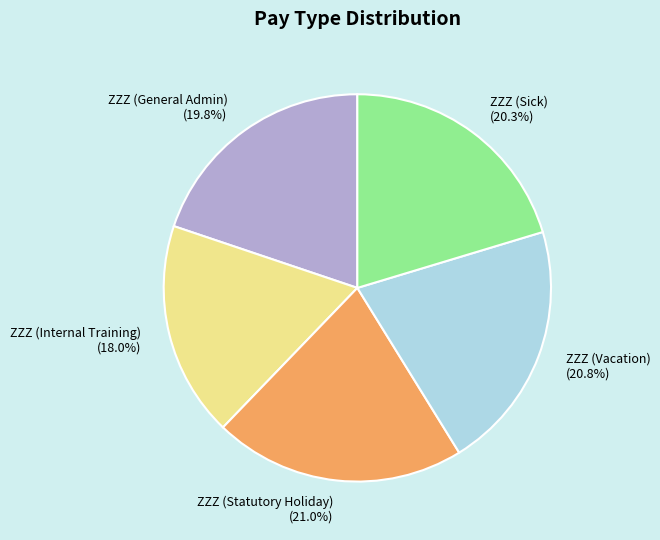

What percentage do ZZZ (General Admin) and ZZZ (Internal Training) together represent?

37.8%